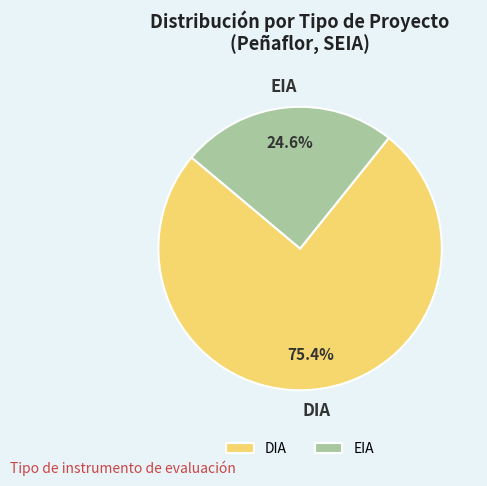

To the nearest percent, what percentage of the pie is EIA?

25%